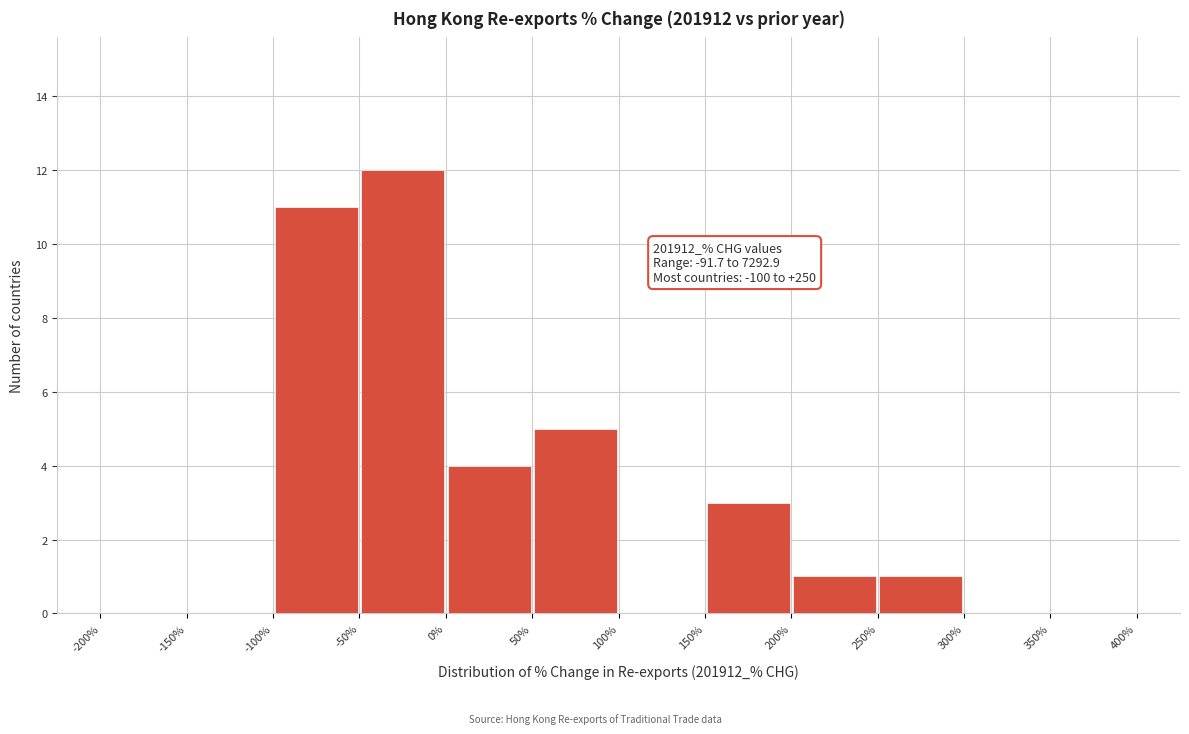

Over which range of the x-axis is the bar tallest?

-50% to 0%